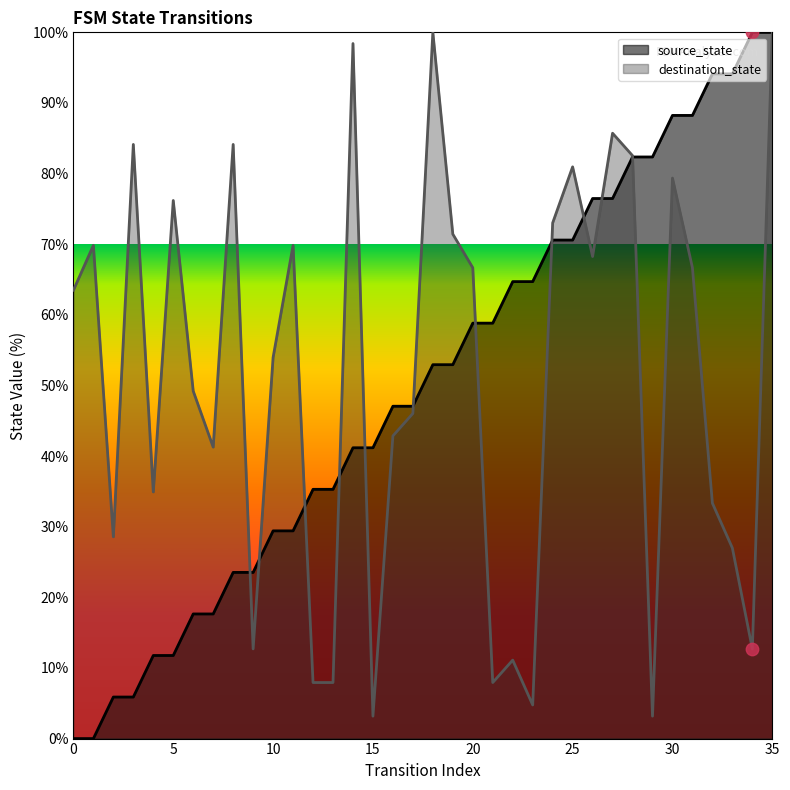

Which series reaches the minimum Y coordinate?

source_state